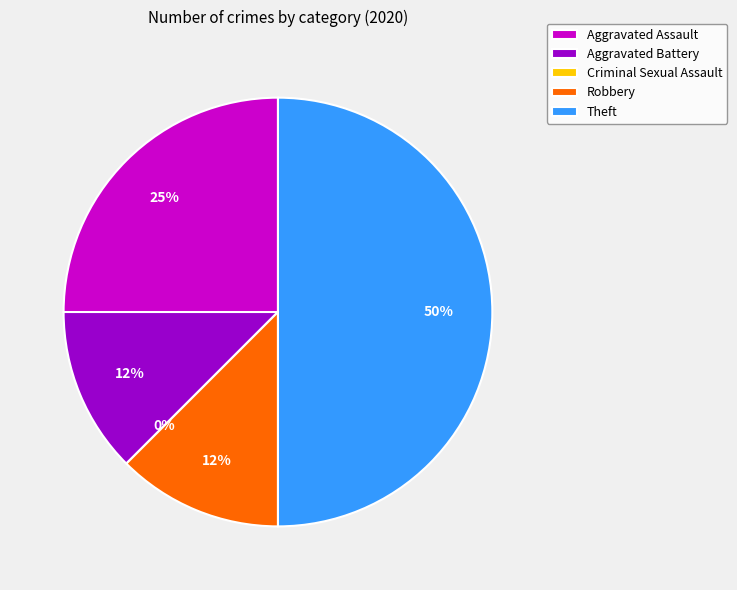

To the nearest percent, what is the combined percentage of Aggravated Assault and Criminal Sexual Assault?

25%